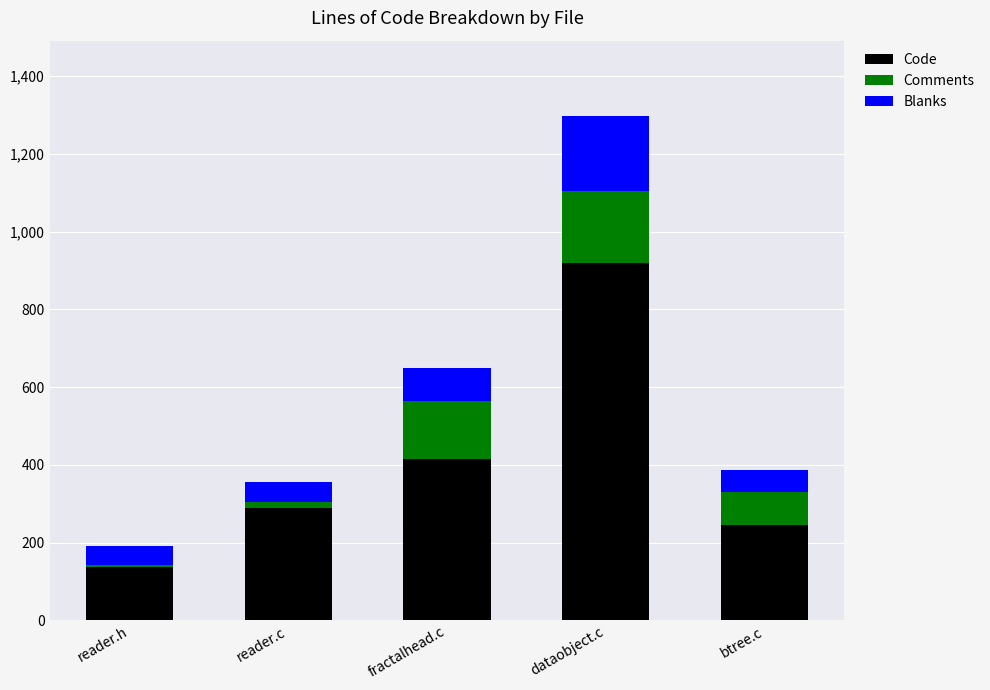

Reading left to right, what are the values for Code?

136	290	415	920	244